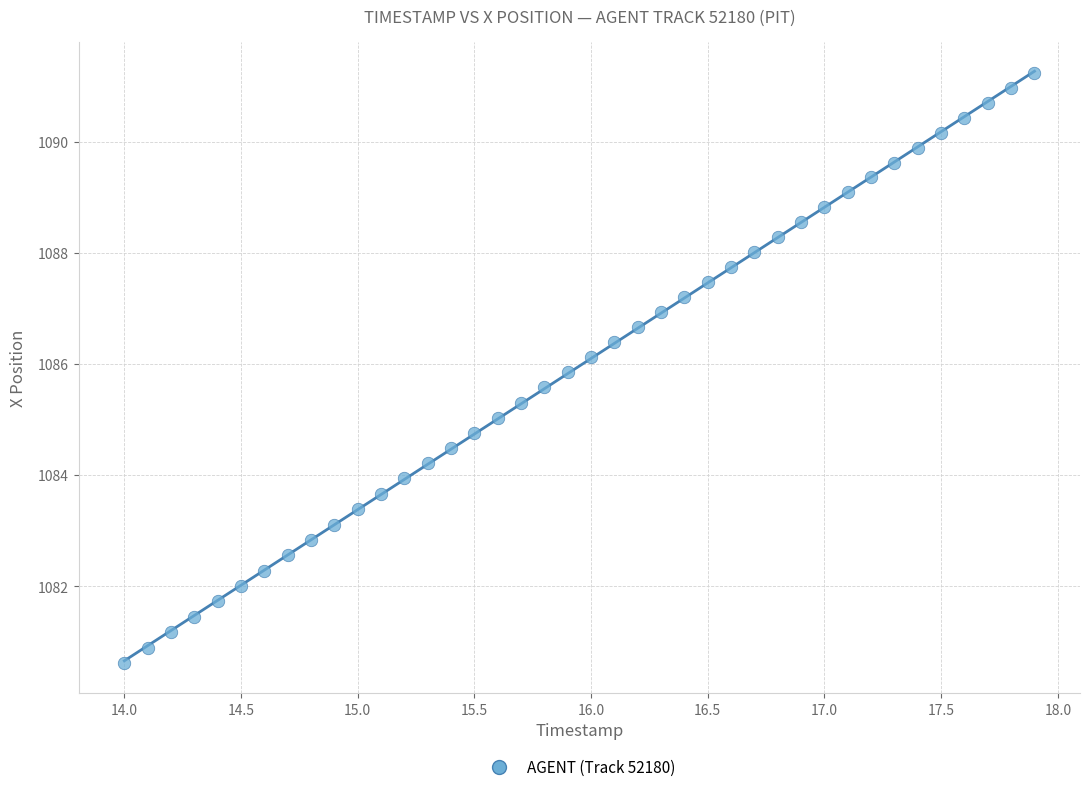

What is the range of Y values (max minus min)?

10.6